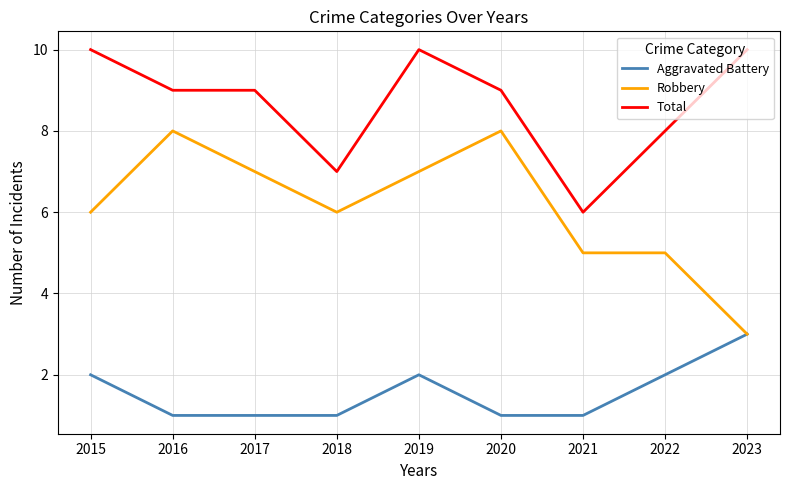

The value of Robbery at 2015 is 3. True or false?

False